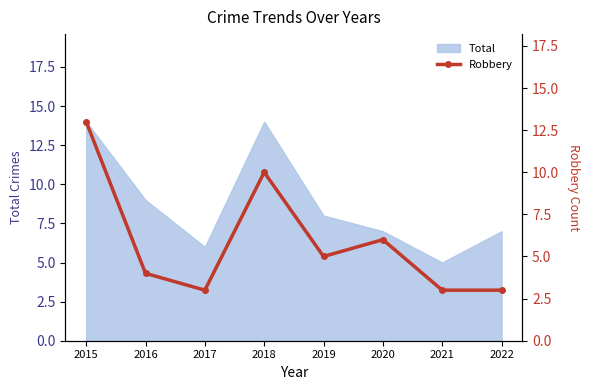

Is it true that Total equals 6 at 2017?

True